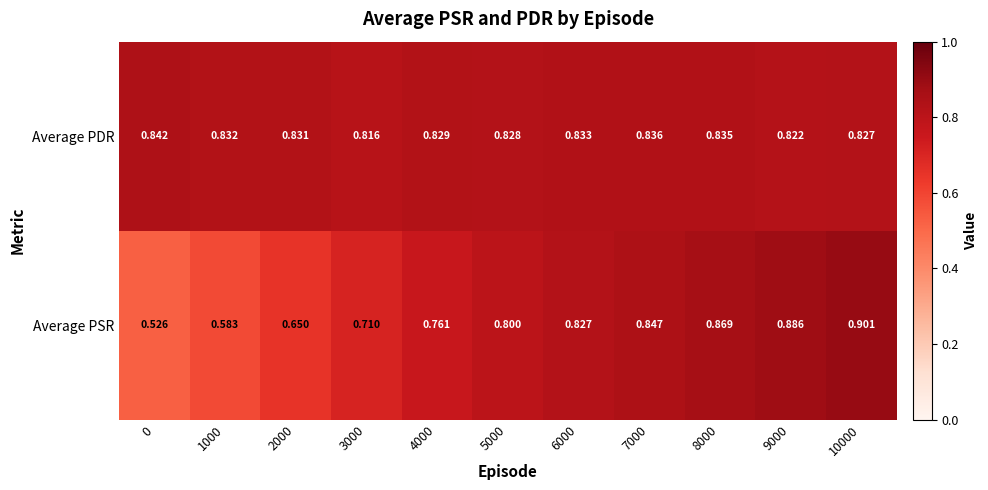

Which series has the largest total across all categories?

Average PDR